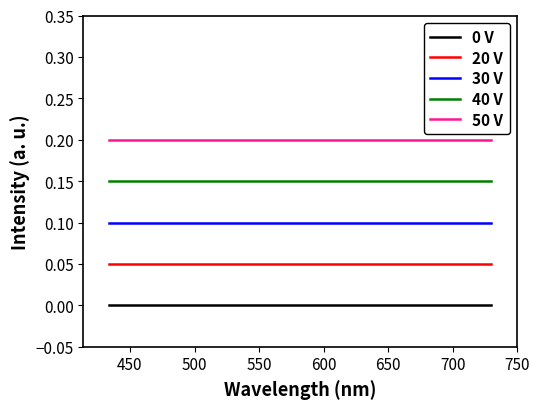

Rank the series by their maximum value, from highest to lowest.

50 V, 40 V, 30 V, 20 V, 0 V